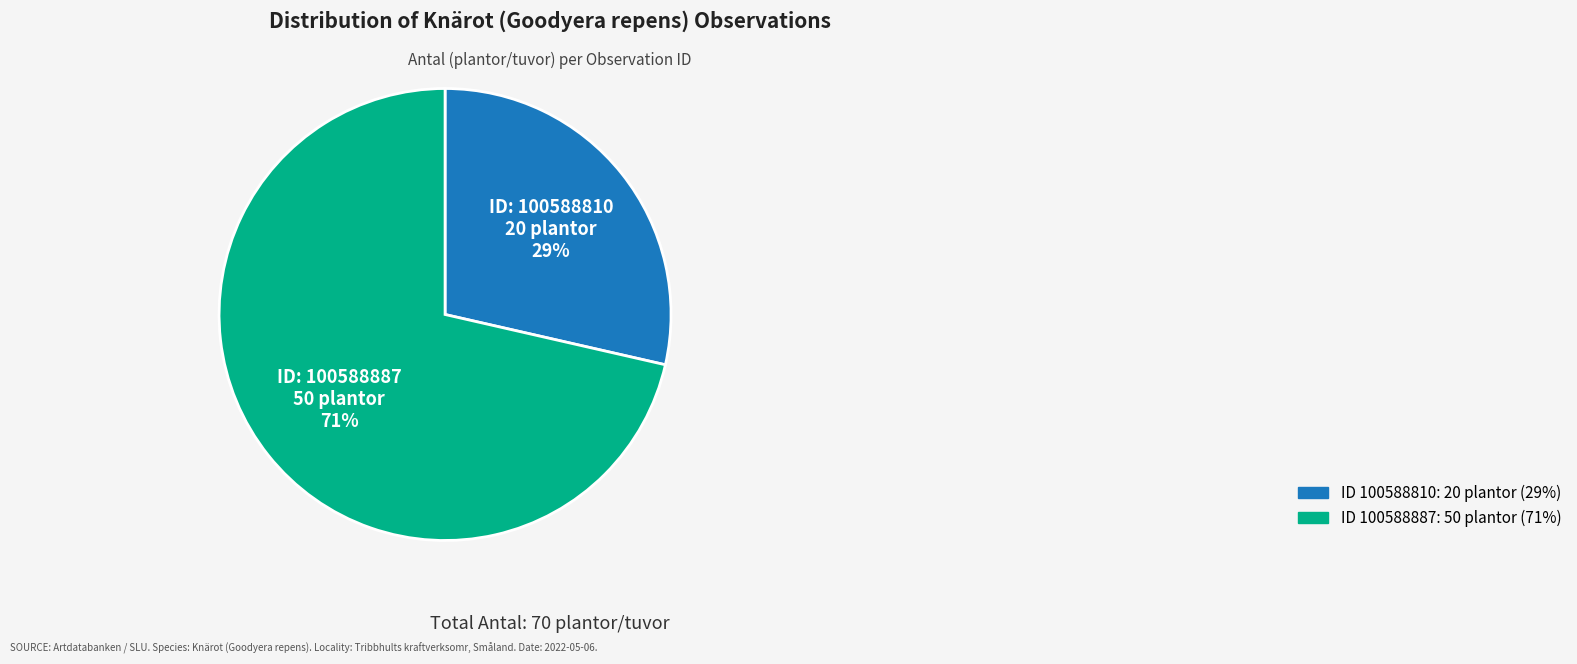

How many slices are in this pie chart?

2